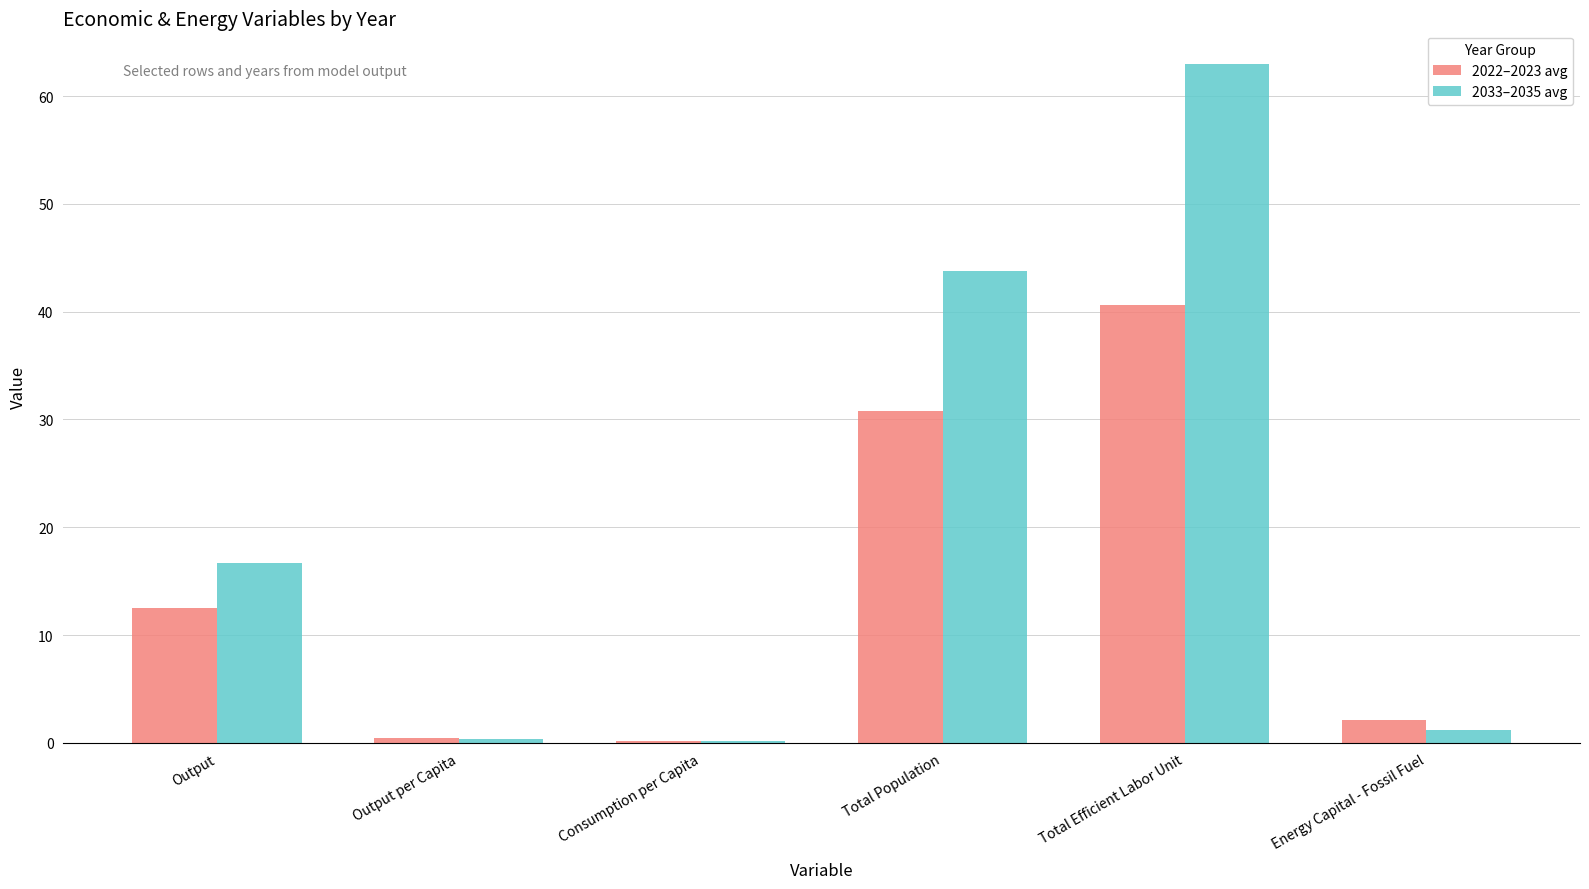

Which series has the largest total across all categories?

2033–2035 avg